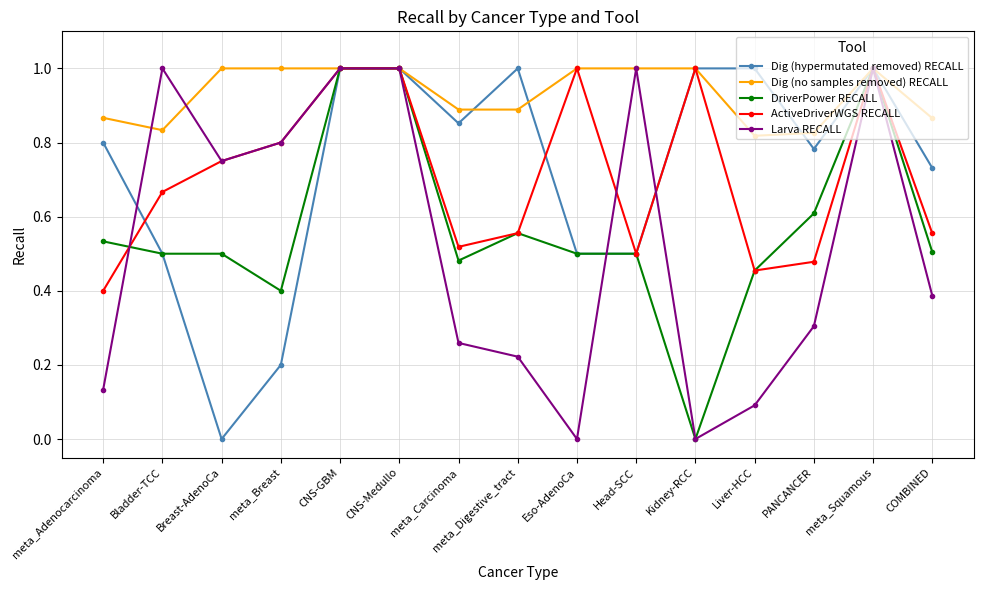

At which label does Dig (hypermutated removed) RECALL reach its minimum?

Breast-AdenoCa